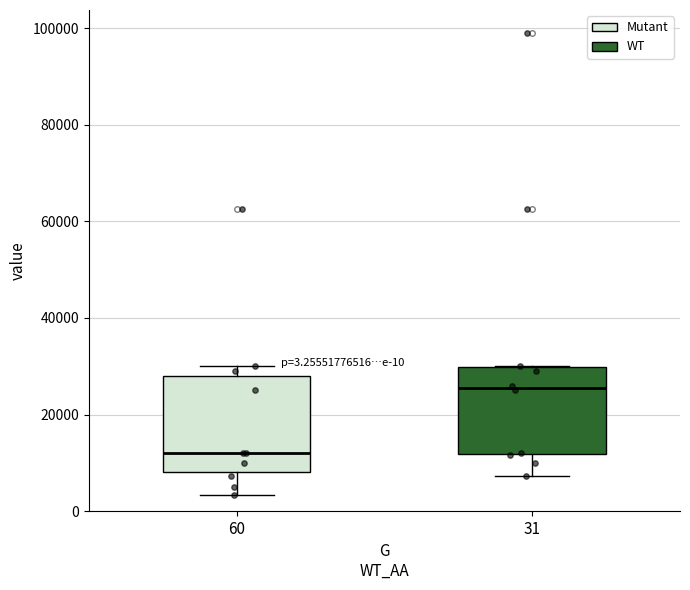

Which box's median line is the lowest?

60